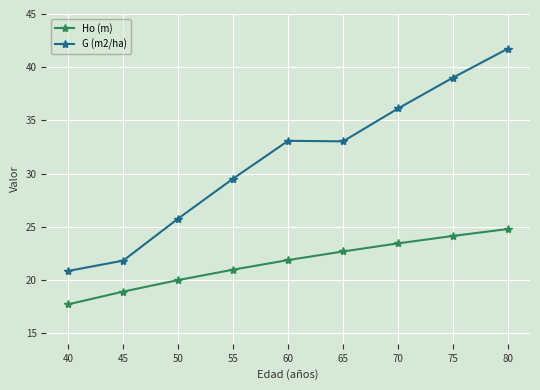

What value does the G (m2/ha) series have at 60?

33.1